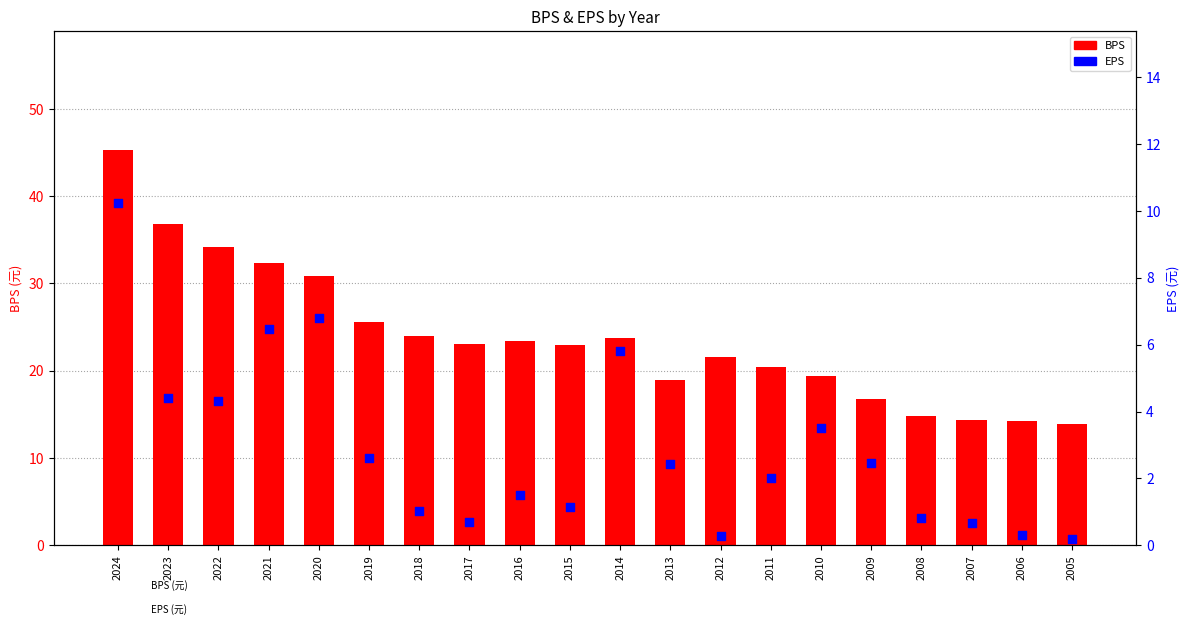

Is the value of BPS at 2010 greater than the value of EPS at 2017?

Yes